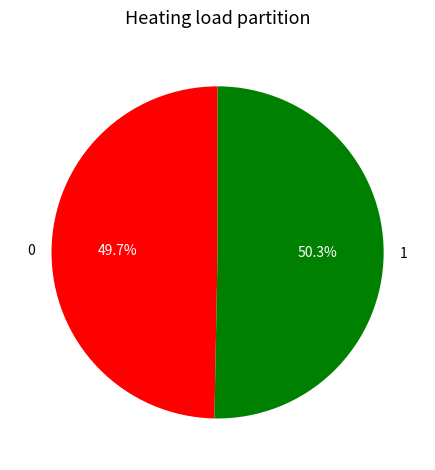

What is the ratio of the value at 1 to the value at 0?

1.0